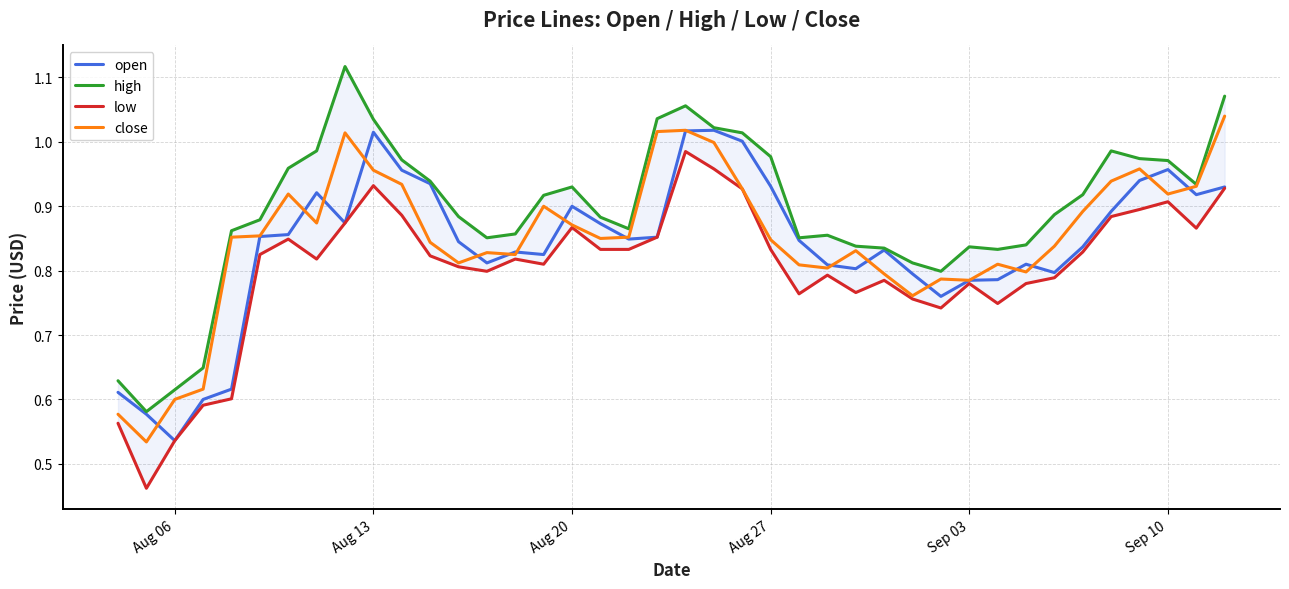

At which label does open reach its minimum?

Aug 06